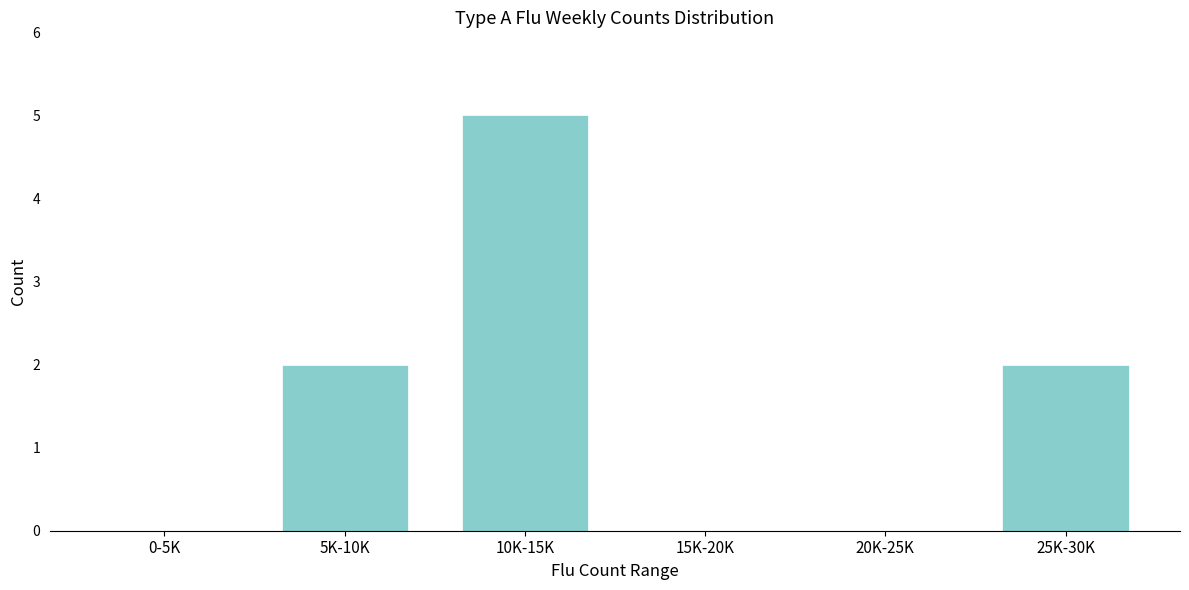

Reading left to right, what are all the values shown in this chart?

0-5K=0	5K-10K=2	10K-15K=5	15K-20K=0	20K-25K=0	25K-30K=2